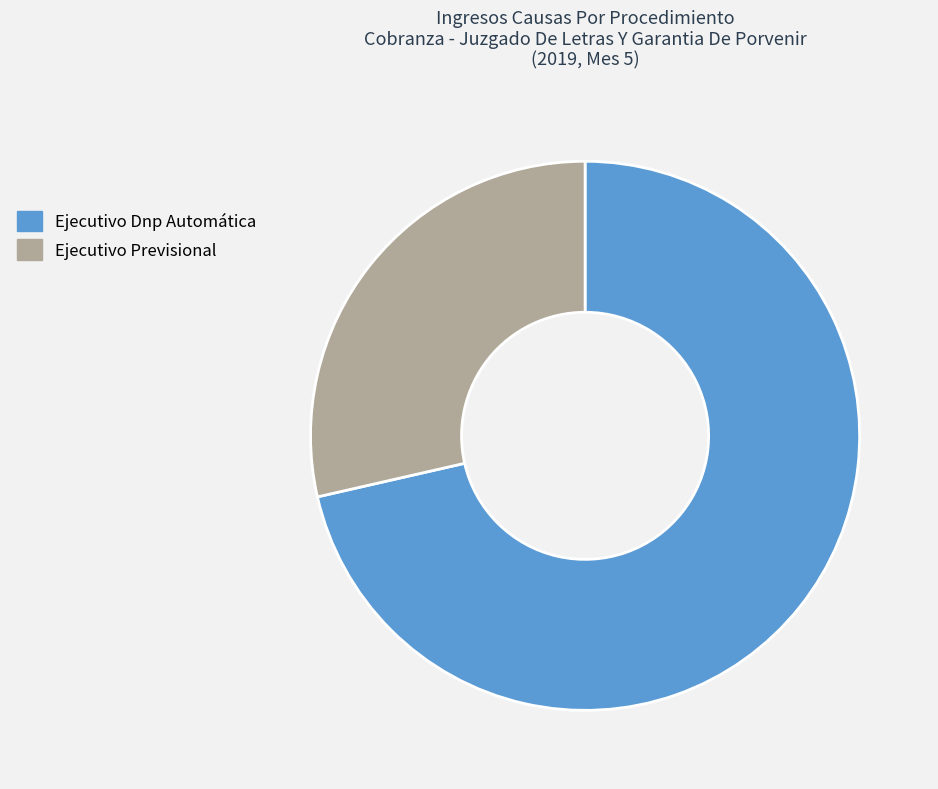

The Ejecutivo Previsional slice represents 40% of the pie. True or false?

False